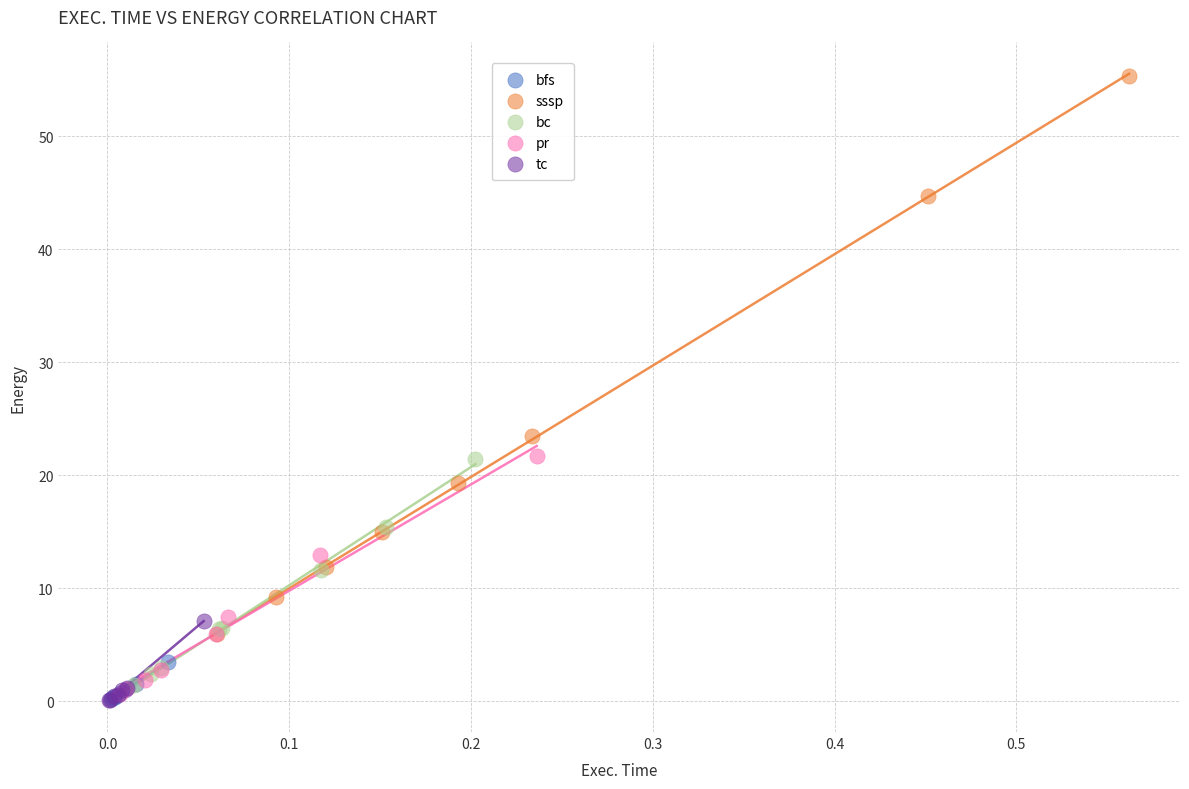

Which series reaches the maximum Y coordinate?

sssp